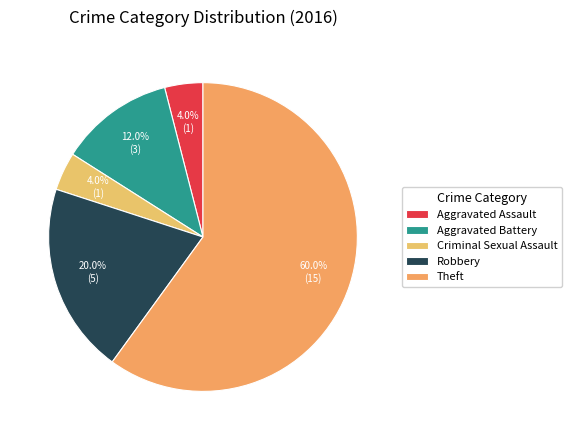

Which slice is the smallest?

Aggravated Assault